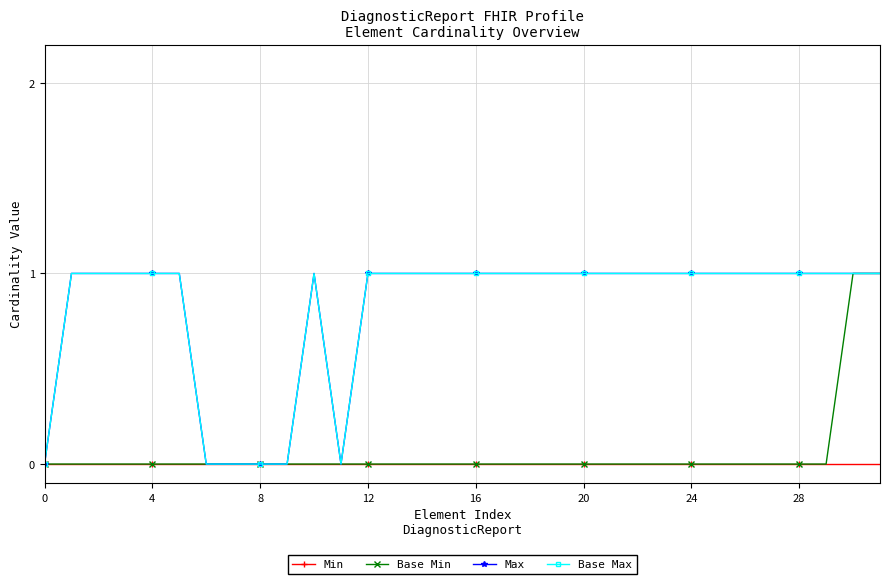

Does the chart have visible grid lines?

Yes